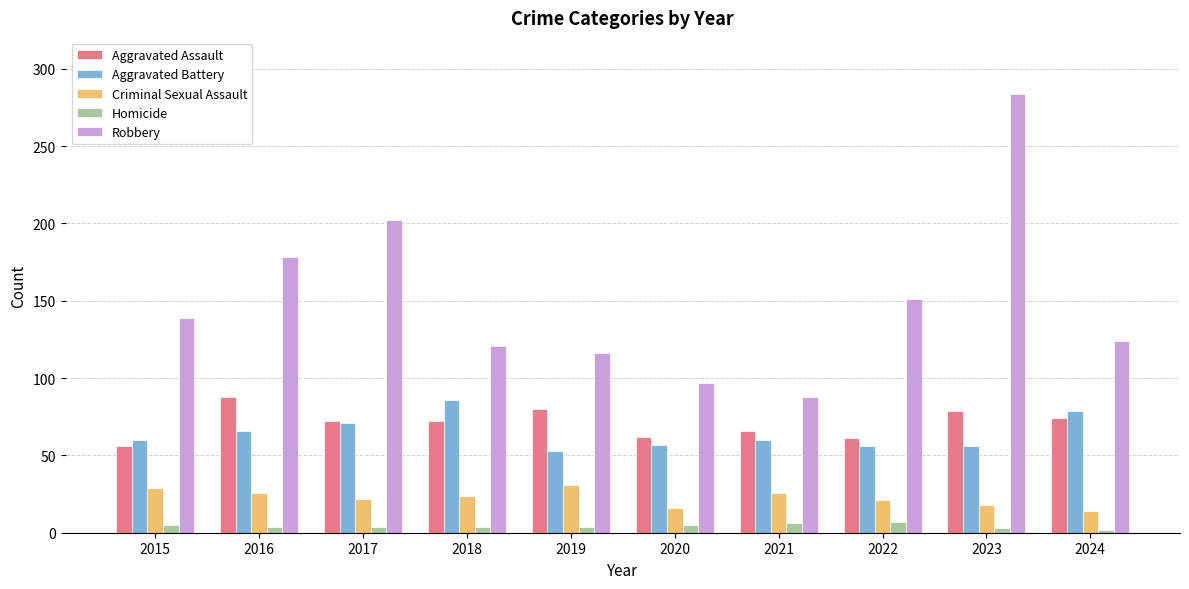

At 2023, list the series in order from largest to smallest.

Robbery, Aggravated Assault, Aggravated Battery, Criminal Sexual Assault, Homicide